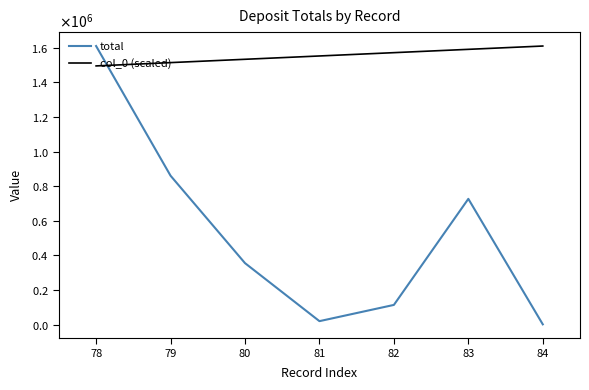

Which series ends up on top after the final intersection of col_0 (scaled) and total?

col_0 (scaled)